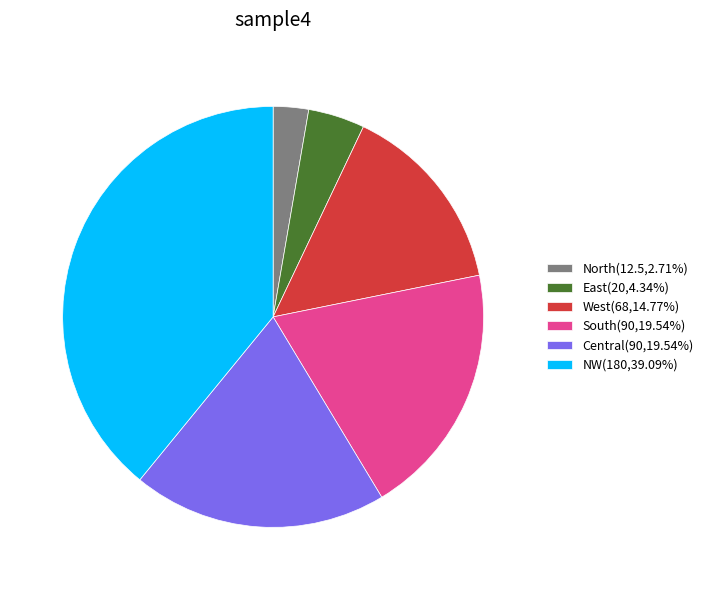

Is it true that NW is 39% of the pie?

True